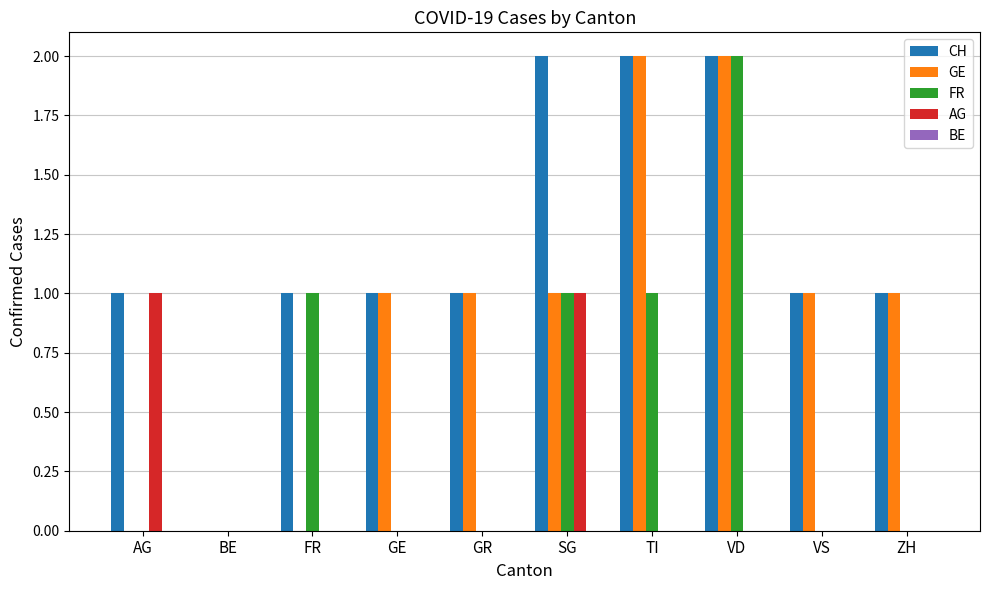

The value of CH at VD is 1. True or false?

False